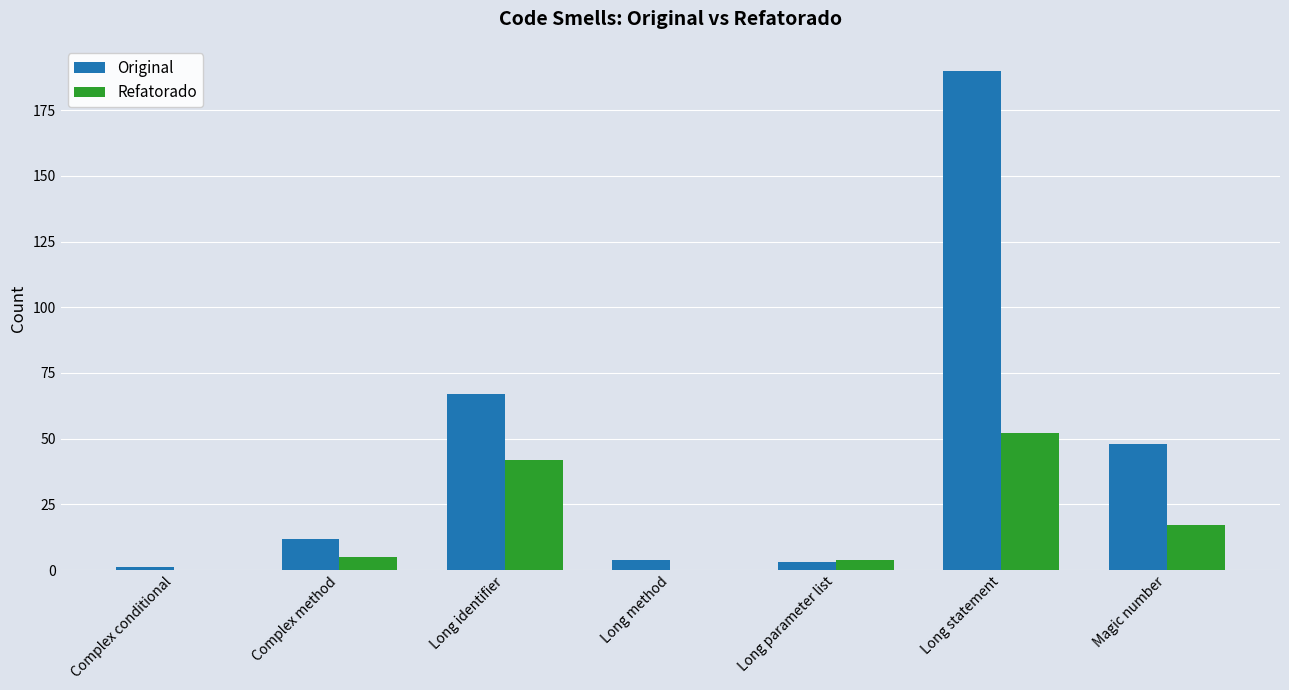

What is the highest value of the Refatorado series?

52